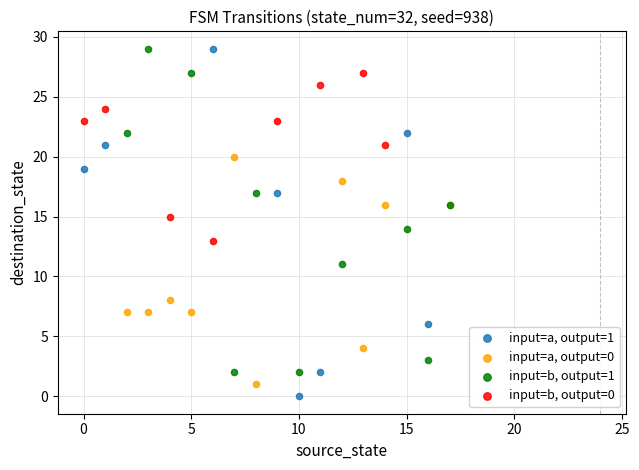

What are all the series names shown in the legend?

input=a, output=1, input=a, output=0, input=b, output=1, input=b, output=0